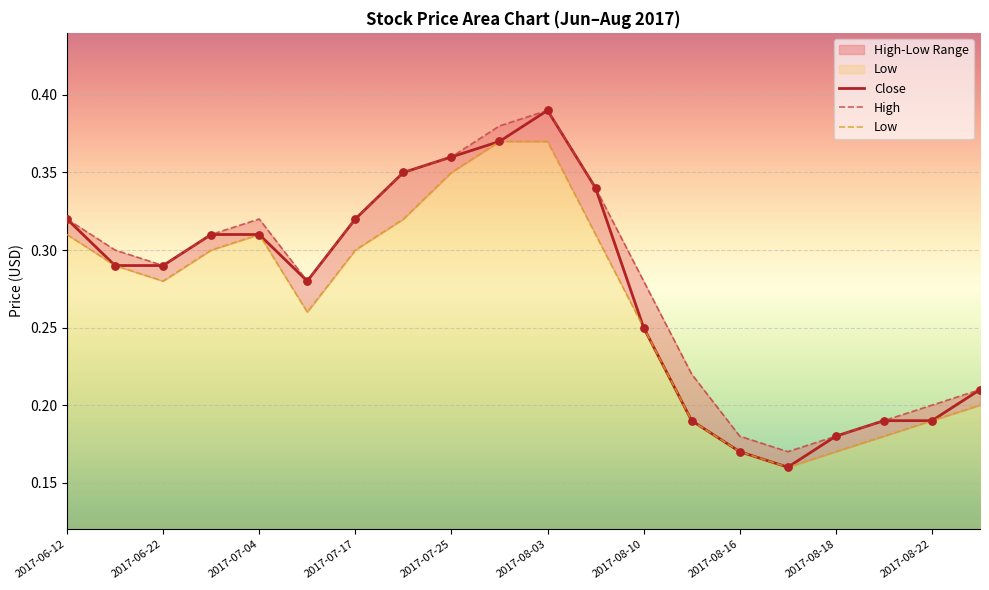

What are all the series names shown in the legend?

Close, High, Low